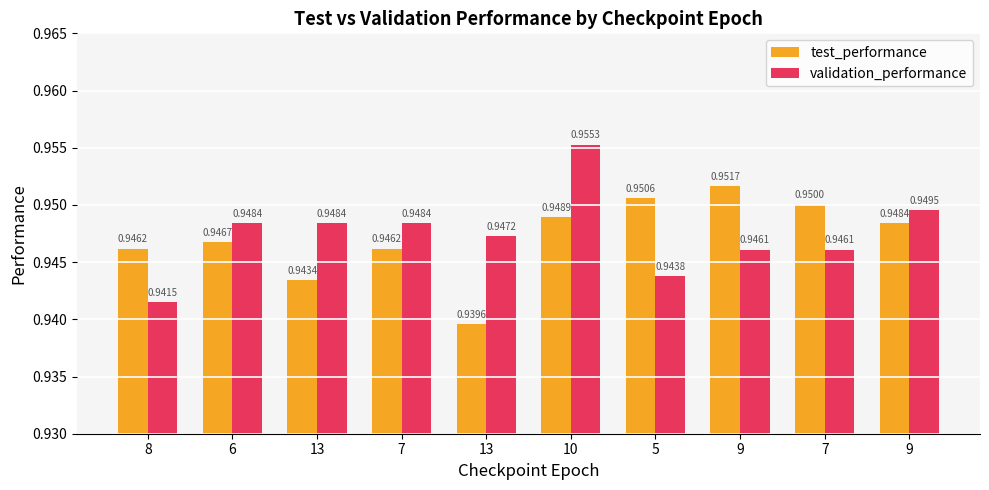

Rank the categories by validation_performance value from highest to lowest.

10, 9, 6, 13, 7, 13, 9, 7, 5, 8